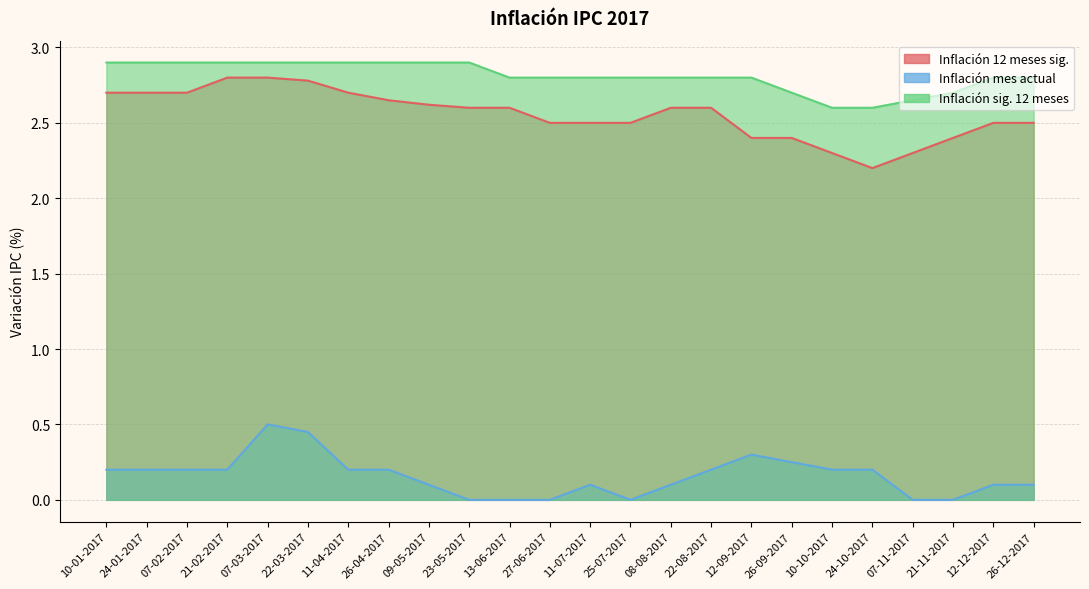

Which label corresponds to the largest value in the chart?

10-01-2017